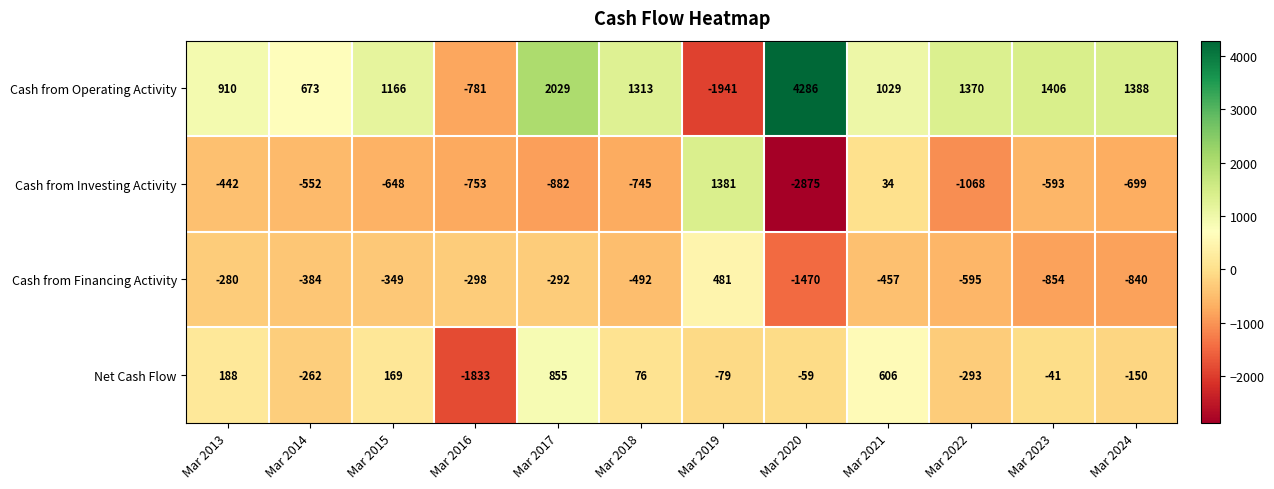

What is the average value of the Cash from Financing Activity series?

-486